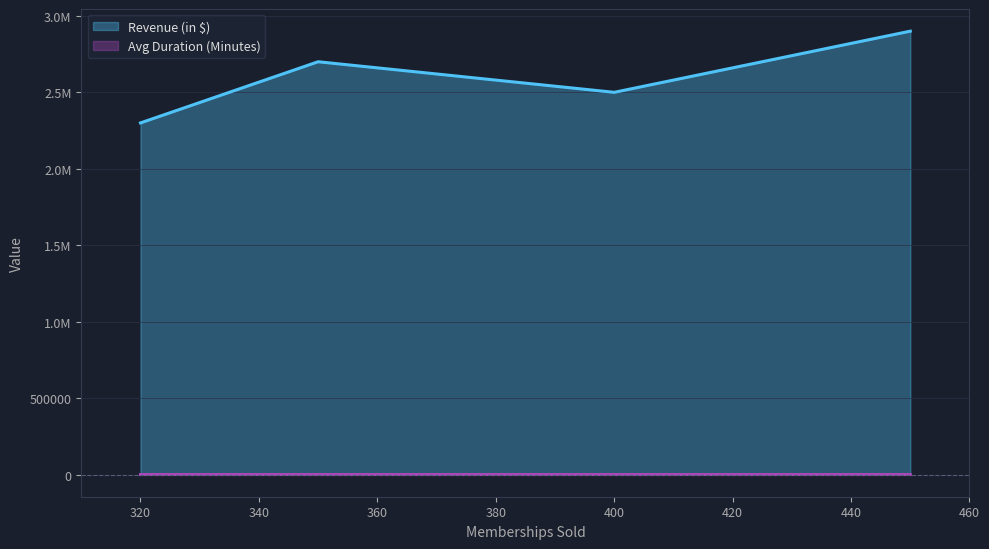

True or false: Avg Duration (Minutes) has a value of 100 at 350.

True